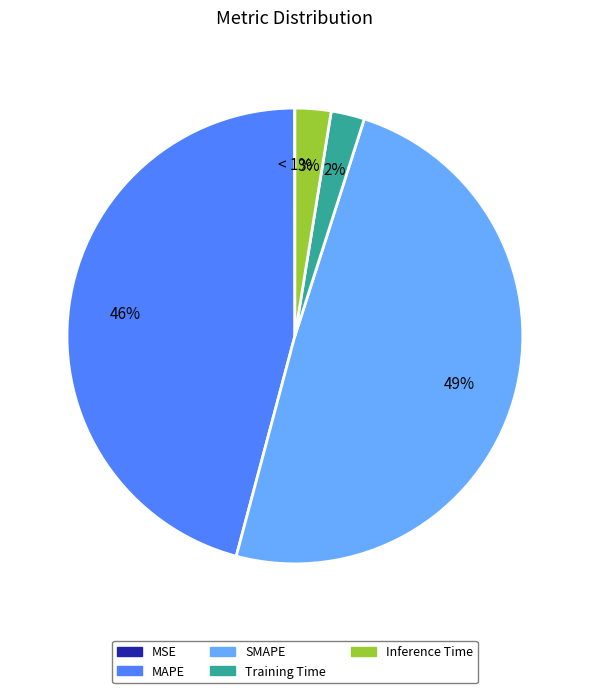

To the nearest percent, what is the difference between the MSE and MAPE slice percentages?

46%